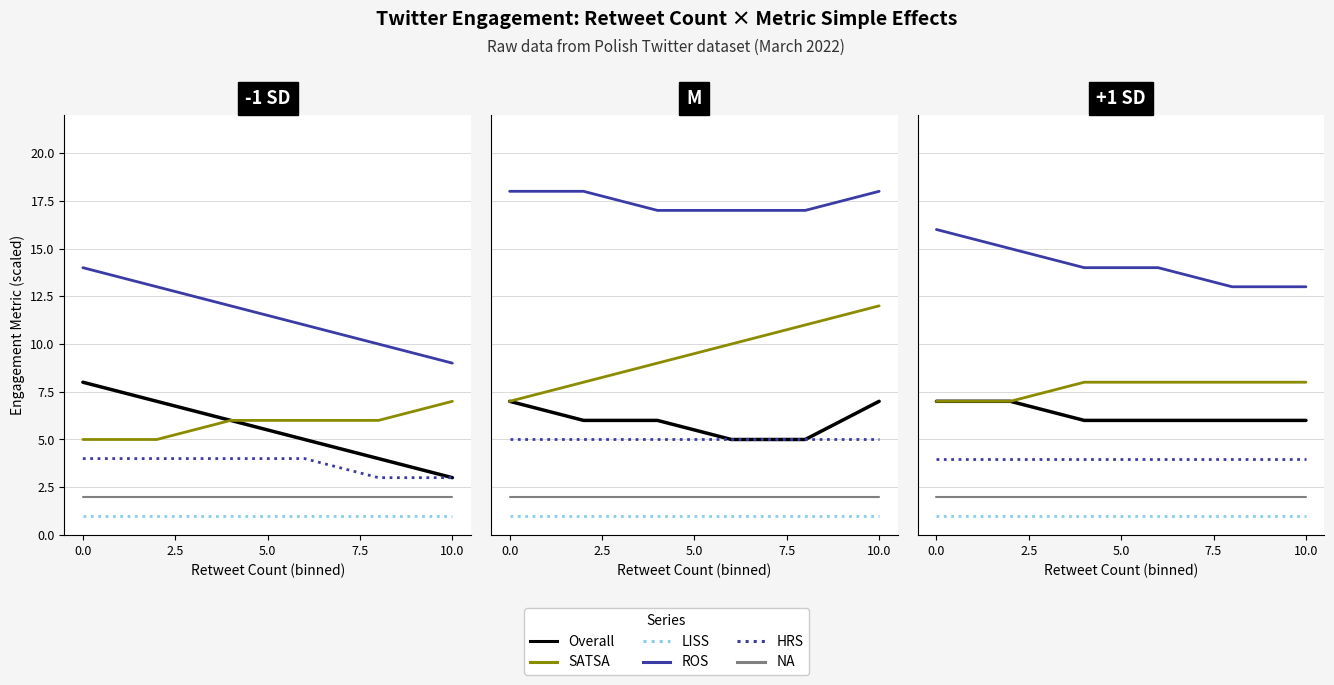

Rank the series at 0.0 from lowest to highest value.

LISS, NA, HRS, Overall, SATSA, ROS